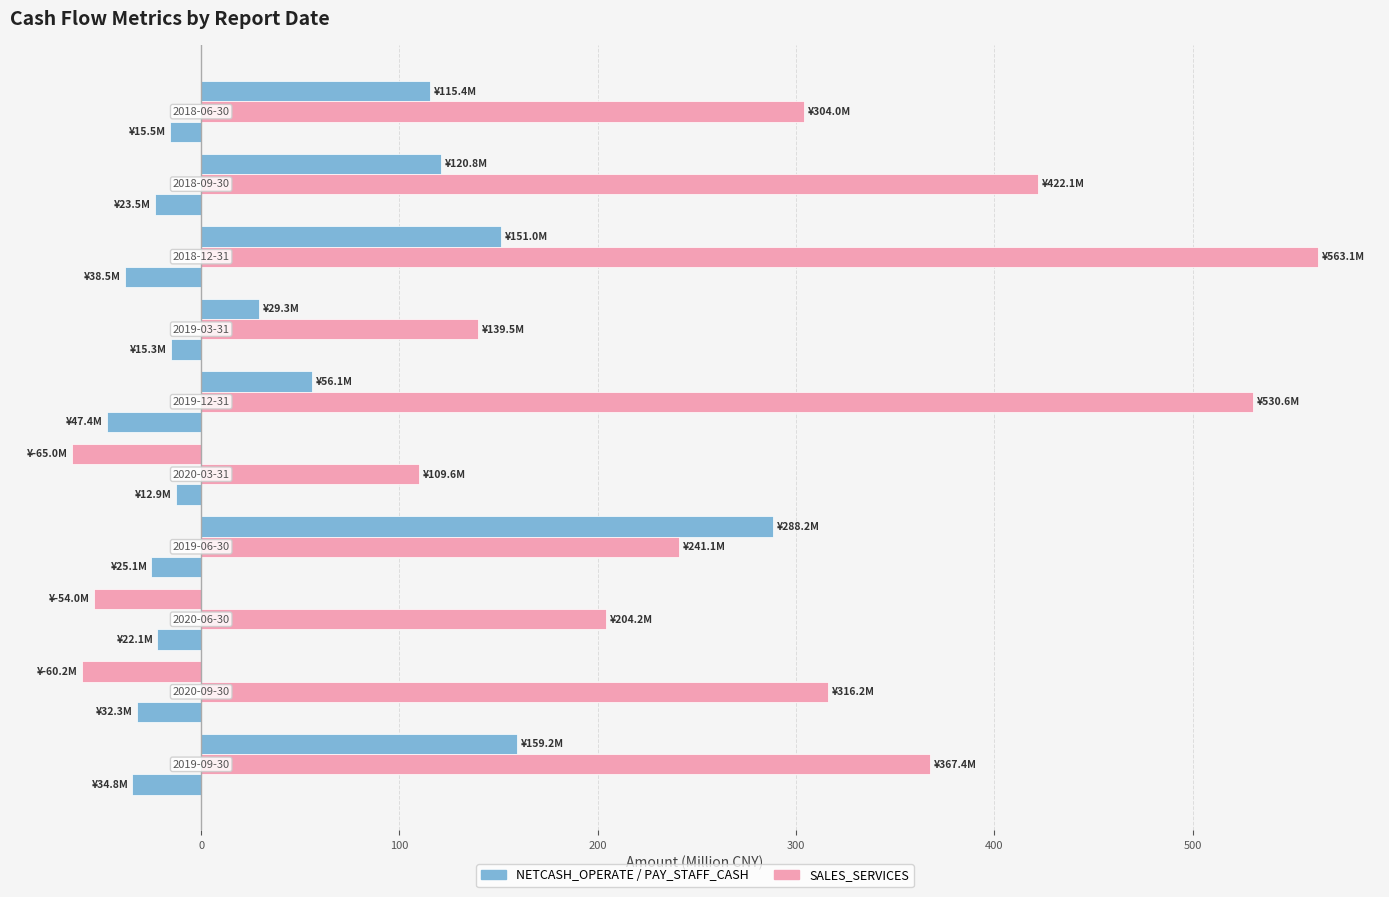

Count the number of categories in the chart.

10